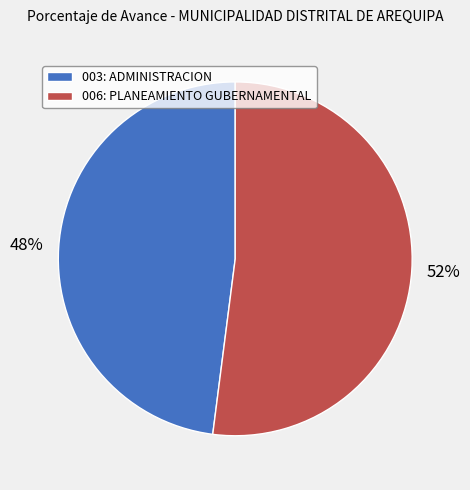

Is there a majority slice in this chart?

Yes